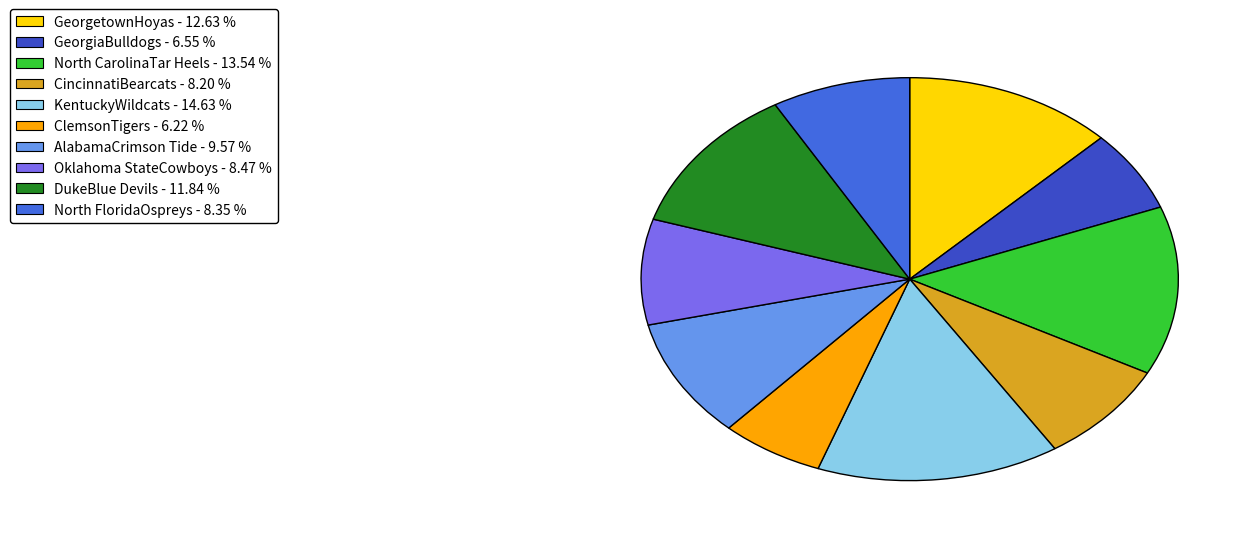

Count the number of slices in the pie.

10